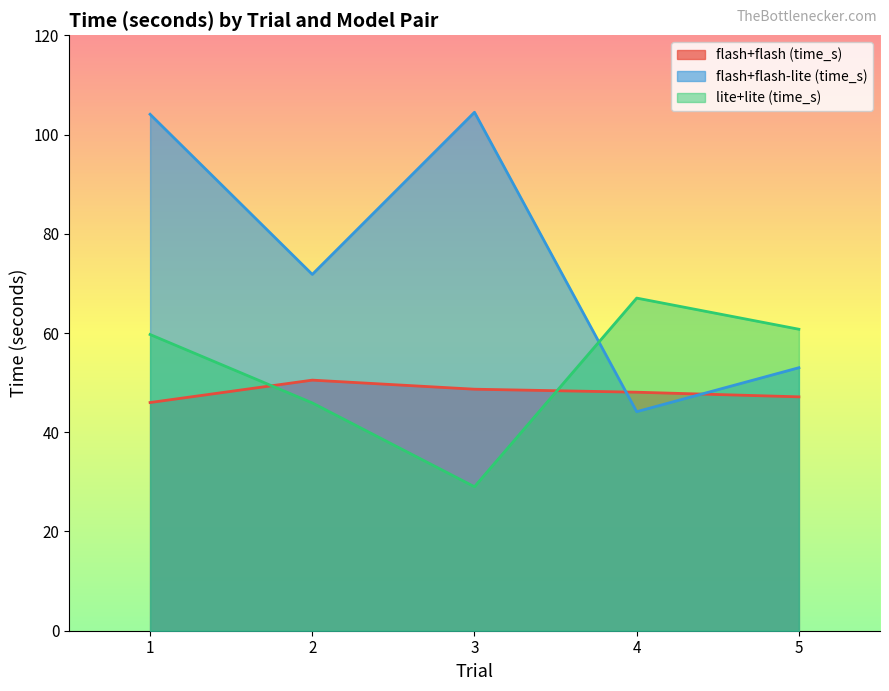

At which label does flash+flash (time_s) first exceed 48?

2